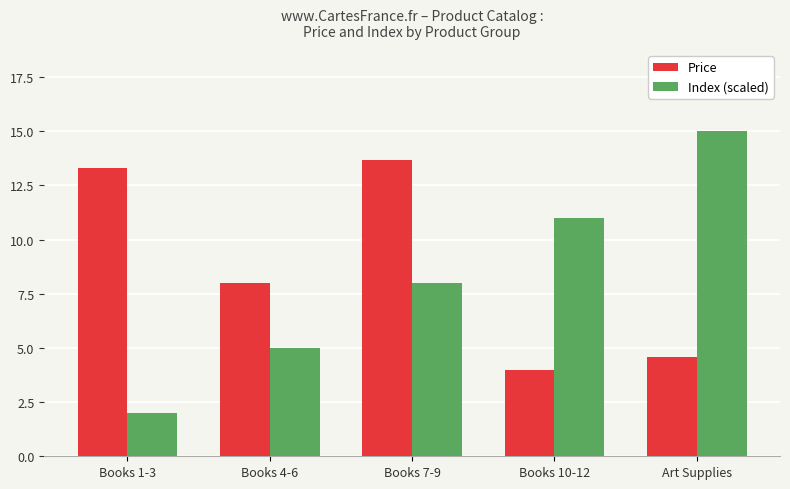

What position from the left is Books 7-9?

3